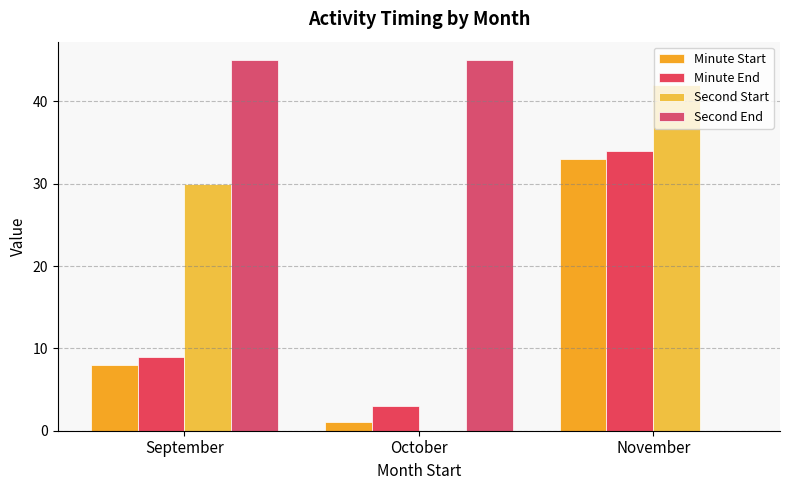

Are the bars horizontal?

No